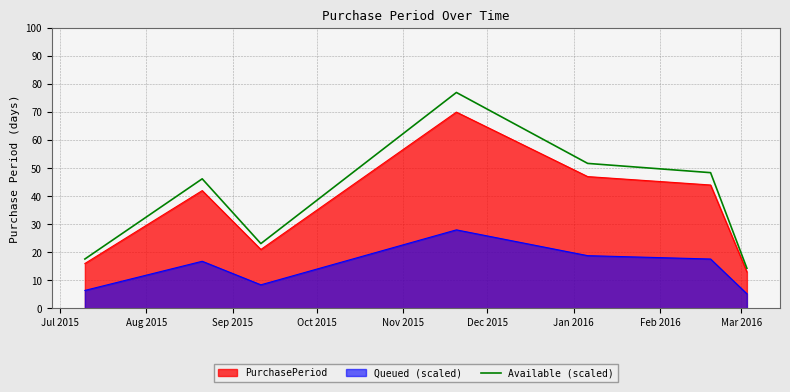

What is the minimum value shown in the chart?

5.2